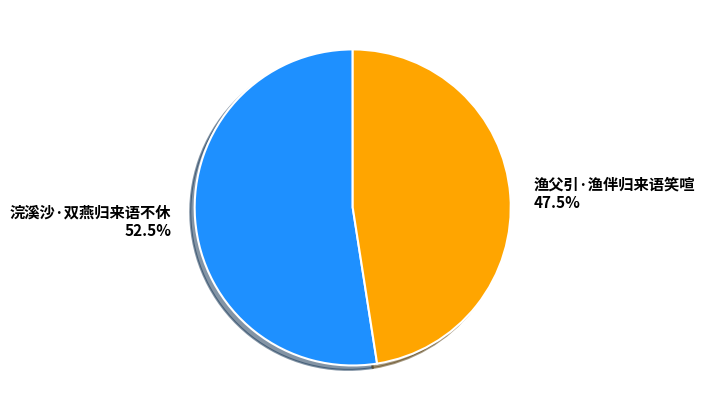

Approximately how many times larger is the value at 渔父引·渔伴归来语笑喧 compared to 浣溪沙·双燕归来语不休?

0.9